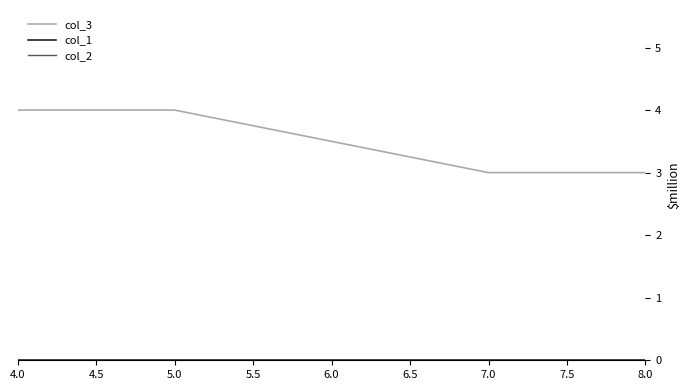

Does the chart have visible grid lines?

No